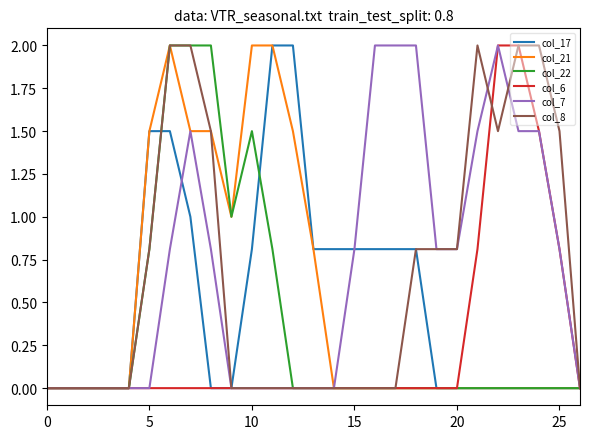

What is the greatest value displayed?

2.0